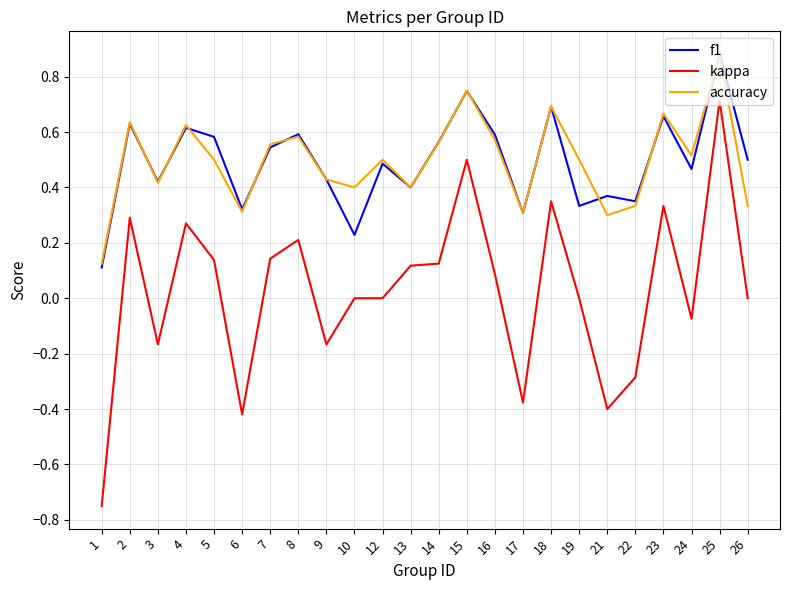

True or false: kappa and accuracy intersect in this chart.

False